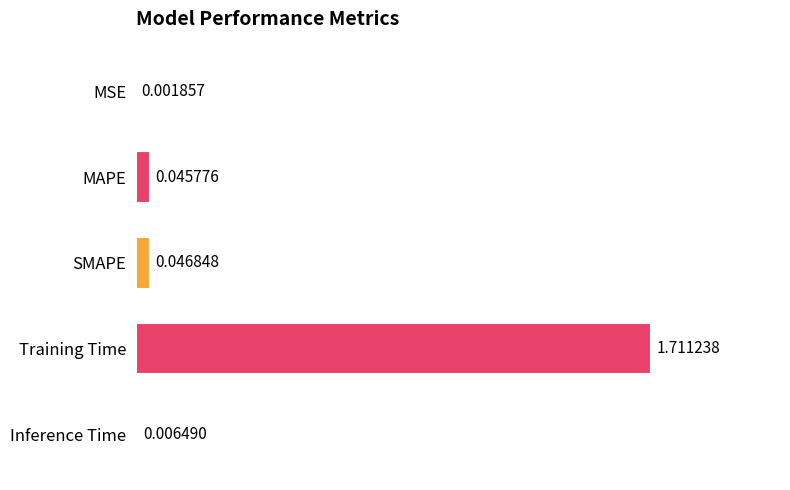

Which label corresponds to the largest value in the chart?

Training Time